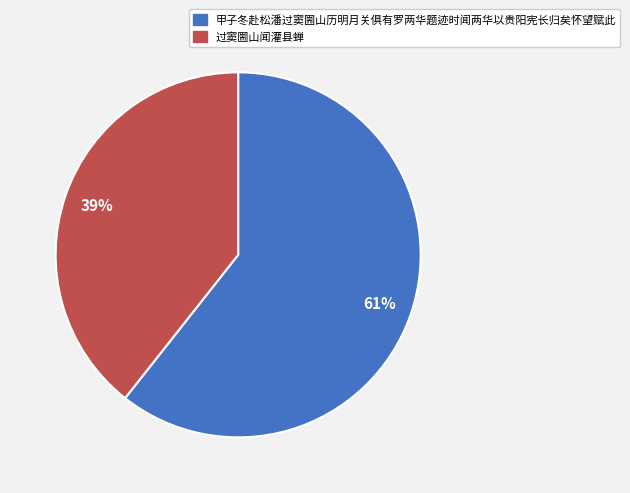

Combined, do 甲子冬赴松潘过窦圌山历明月关俱有罗两华题迹时闻两华以贵阳宪长归矣怀望赋此 and 过窦圌山闻灌县蝉 account for over 50%?

Yes